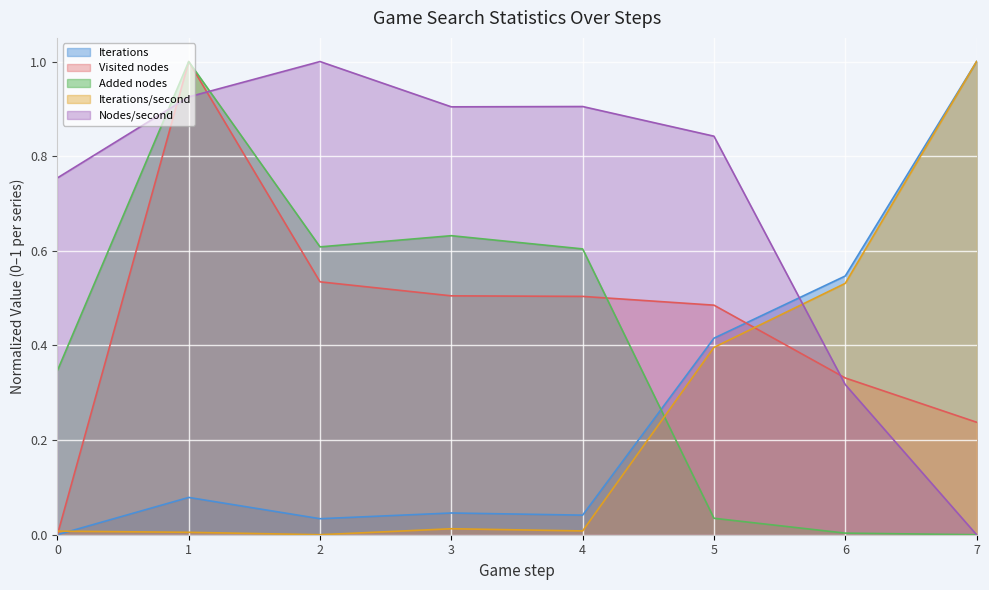

Reading left to right, list all the values displayed in this chart.

Iterations: 0.0	0.1	0.0	0.0	0.0	0.4	0.5	1.0
Visited nodes: 0.0	1.0	0.5	0.5	0.5	0.5	0.3	0.2
Added nodes: 0.3	1.0	0.6	0.6	0.6	0.0	0.0	0.0
Iterations/second: 0.0	0.0	0.0	0.0	0.0	0.4	0.5	1.0
Nodes/second: 0.8	0.9	1.0	0.9	0.9	0.8	0.3	0.0